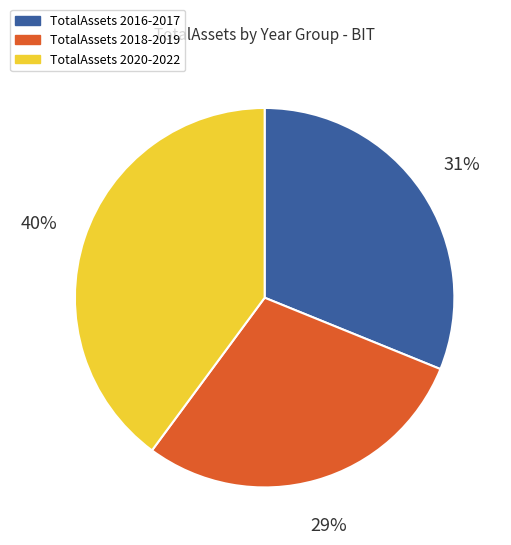

Does any single category account for the majority?

No